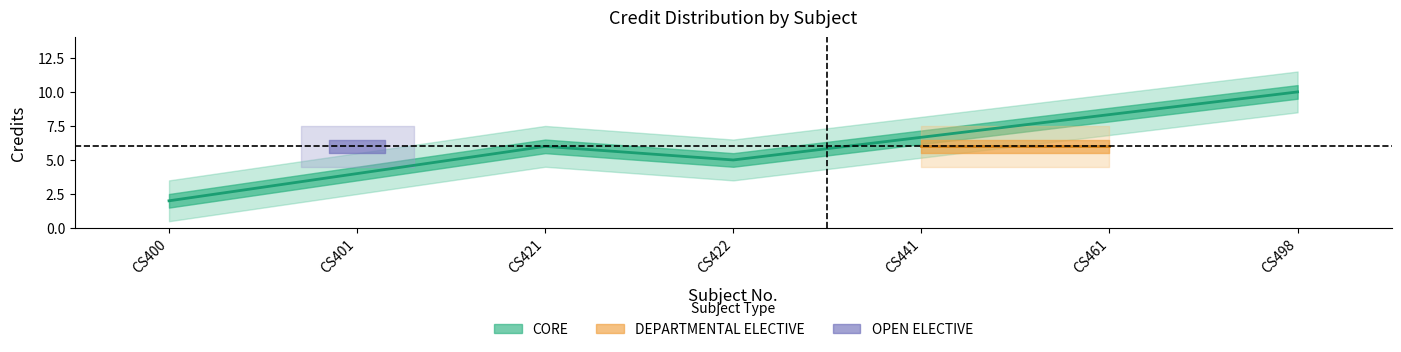

What is the sum of all values?

41